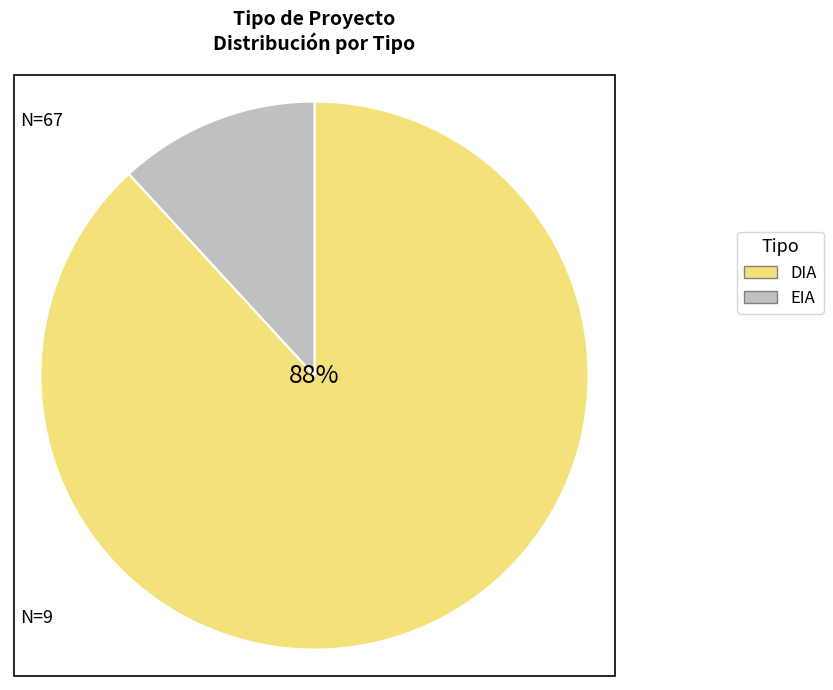

Do EIA and DIA together represent more than half of the pie?

Yes